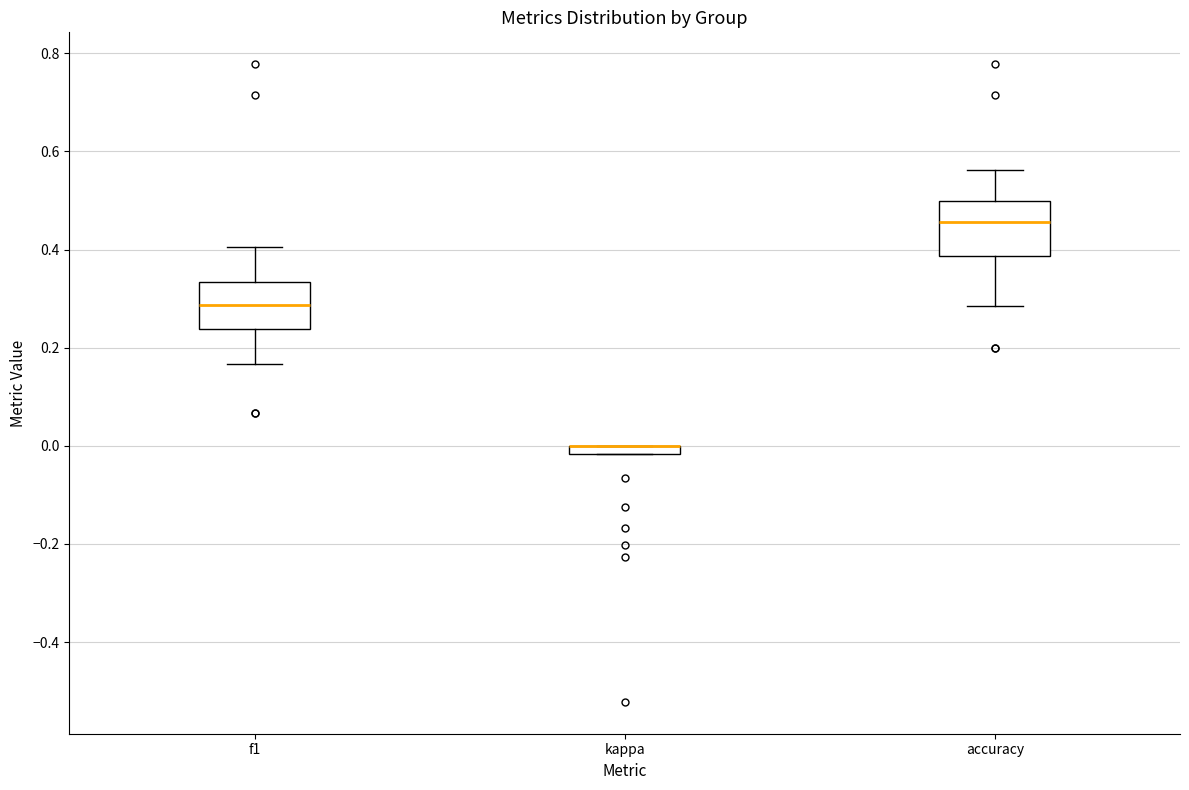

Where is the upper edge of the box for kappa on the y-axis? The values are not printed on the chart, so give them approximately, as read against the axis.

0.00